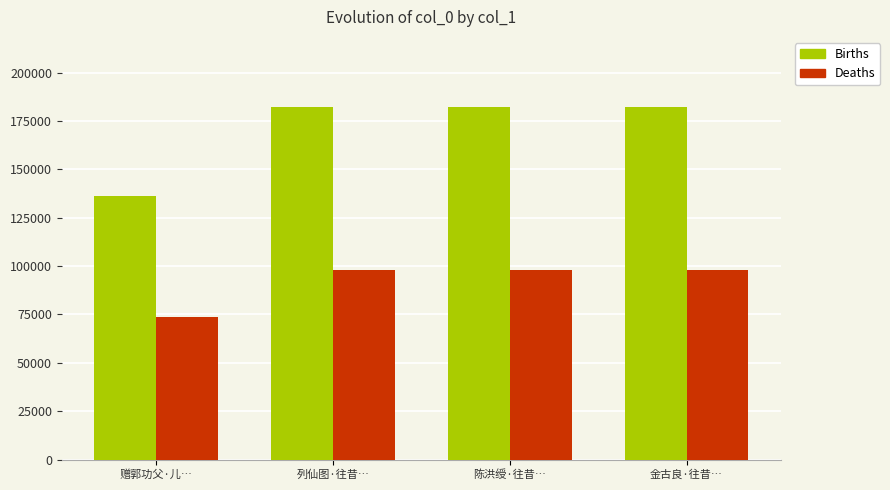

Rank the series by their average value, from highest to lowest.

Births, Deaths